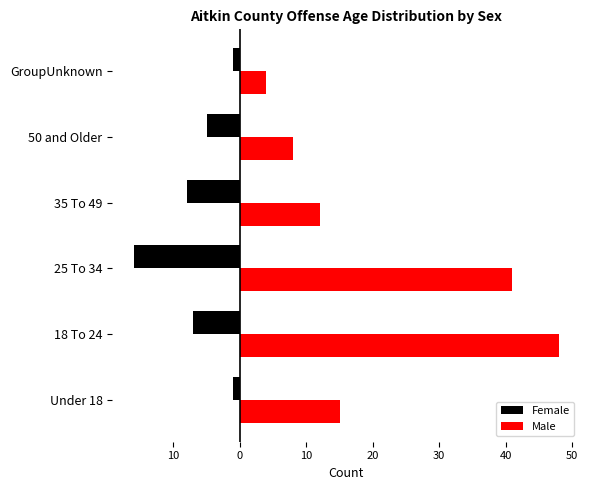

What are all the series names shown in the legend?

Female, Male